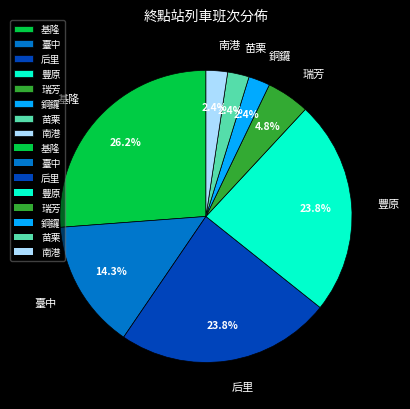

To the nearest percent, what is the difference between the largest and smallest slice percentages?

24%